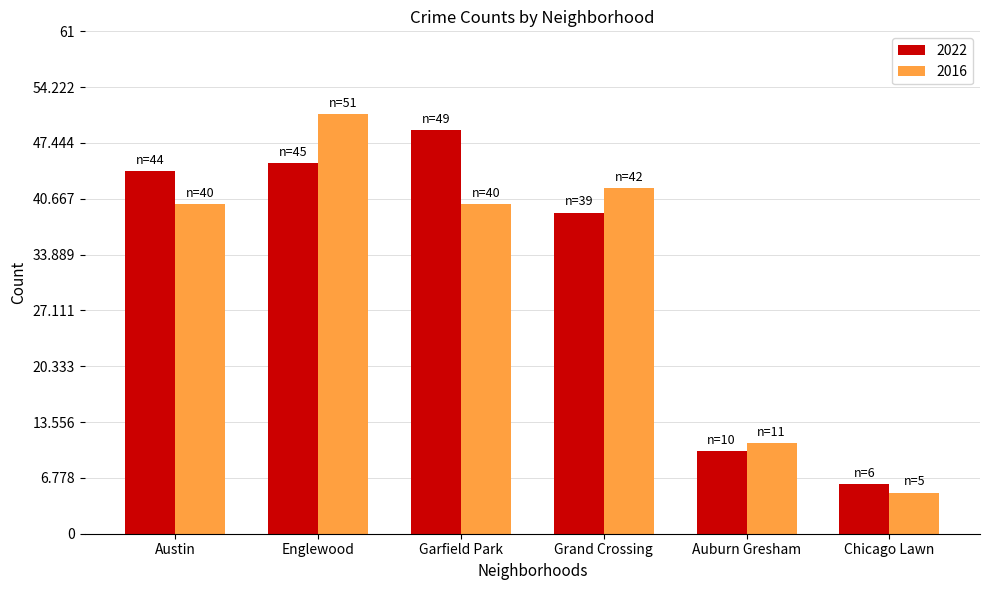

What is the spread (max minus min) of values at Auburn Gresham?

1